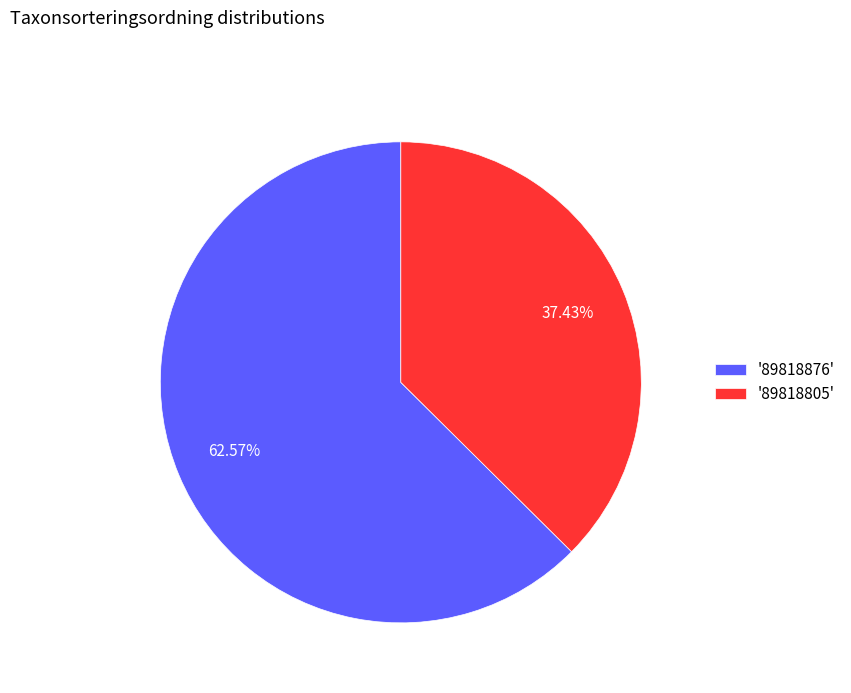

Which category accounts for the majority?

'89818876'